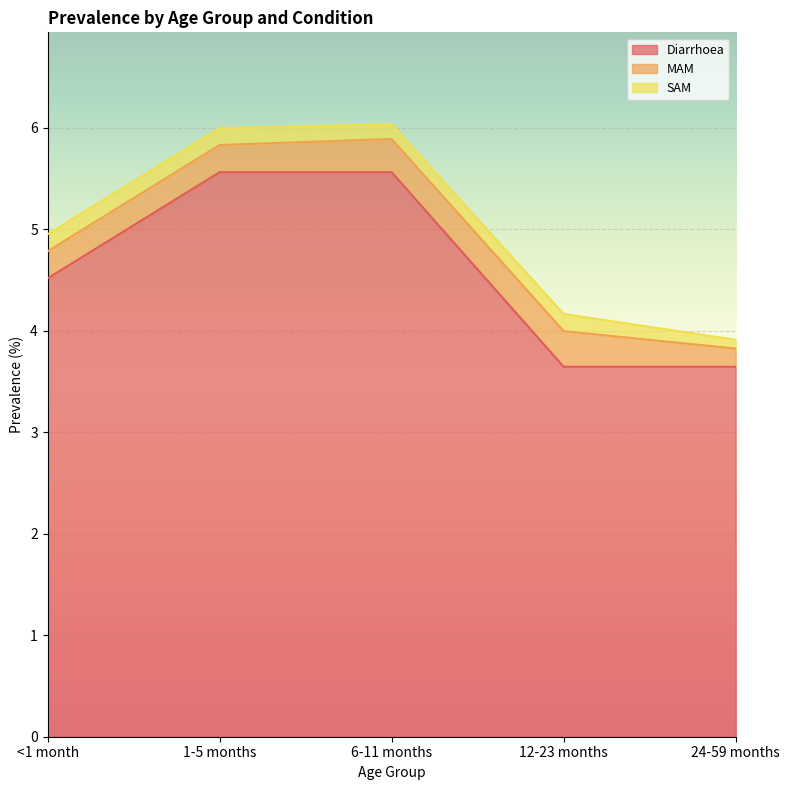

What position from the left is 12-23 months?

4